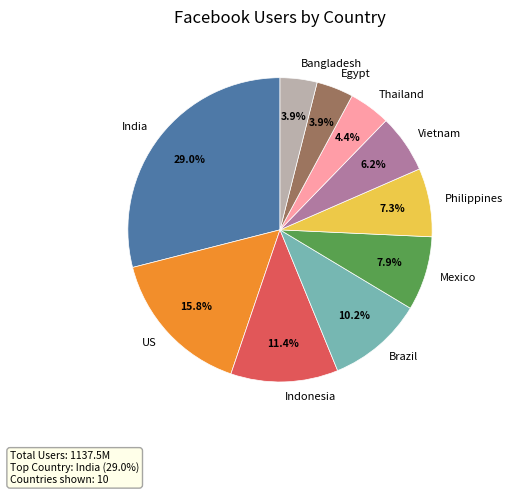

How many segments does this pie chart have?

10